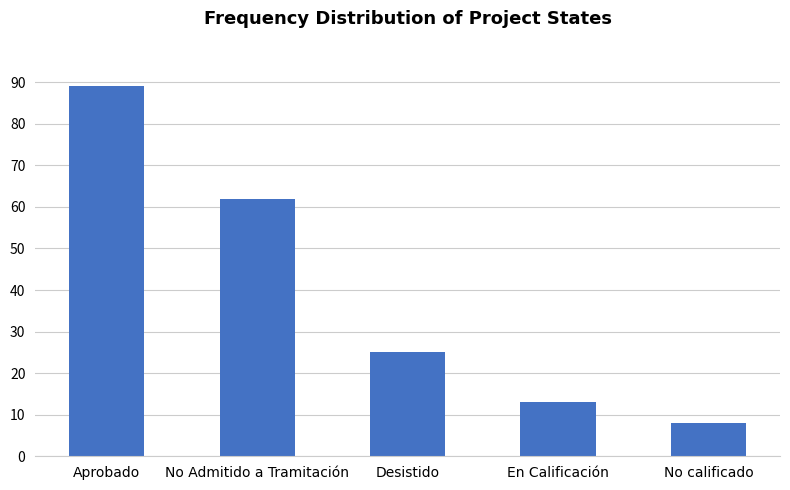

Reading left to right, list all the values displayed in this chart.

Aprobado=89	No Admitido a Tramitación=62	Desistido=25	En Calificación=13	No calificado=8